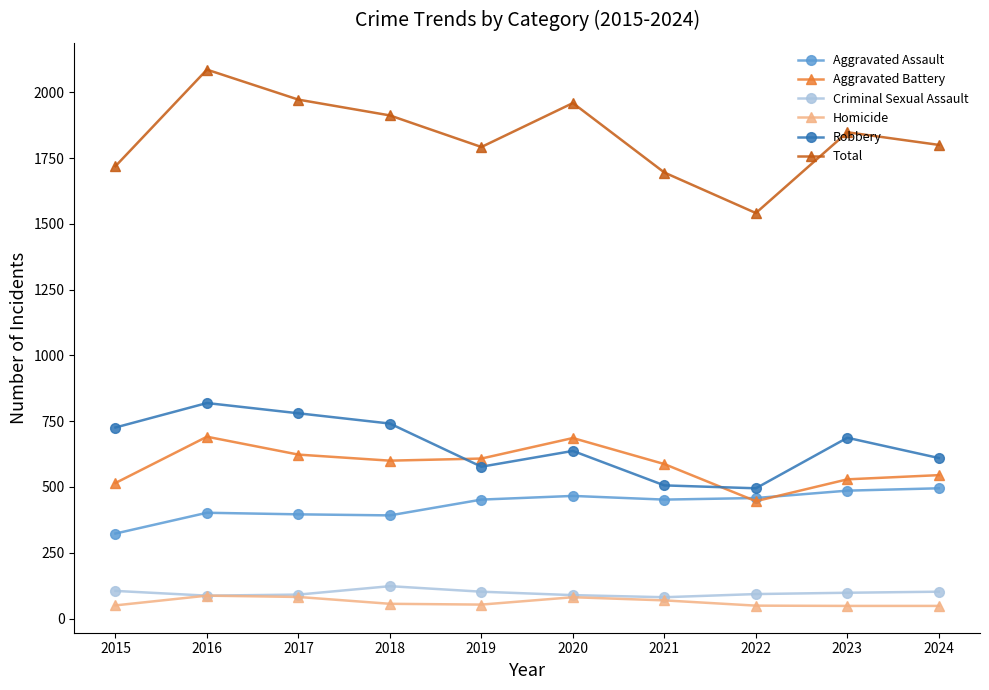

True or false: Homicide has more than 0 interior local peaks.

True